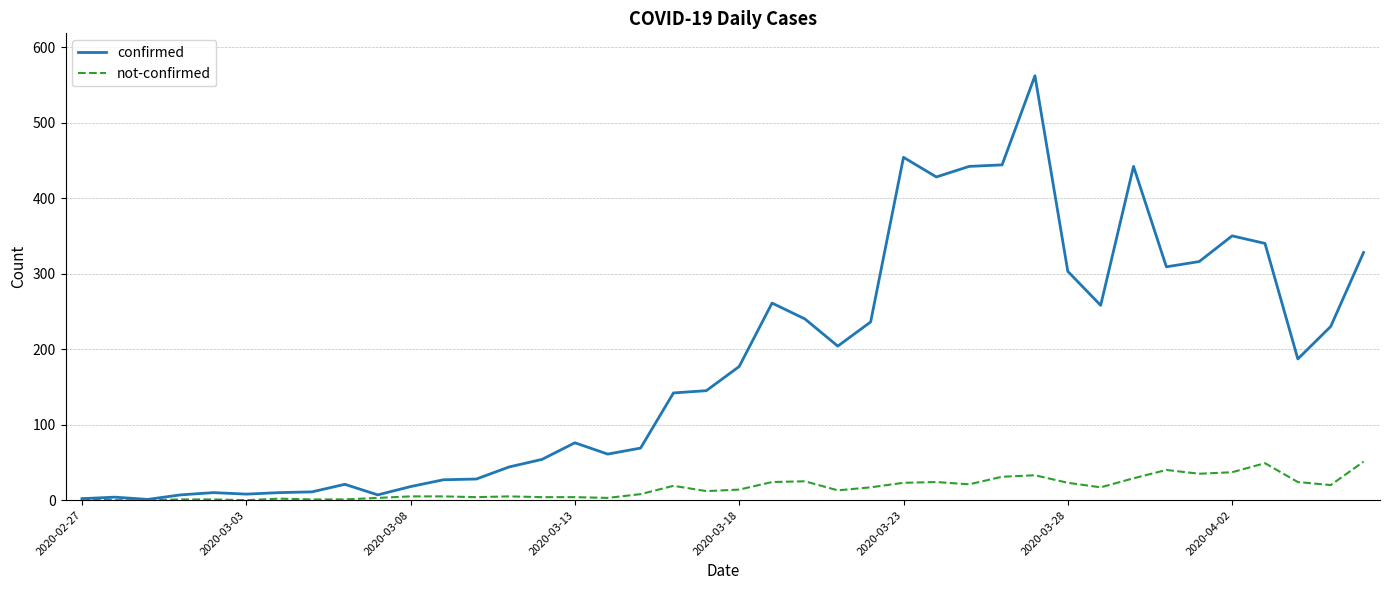

What is the highest value of the confirmed series?

562